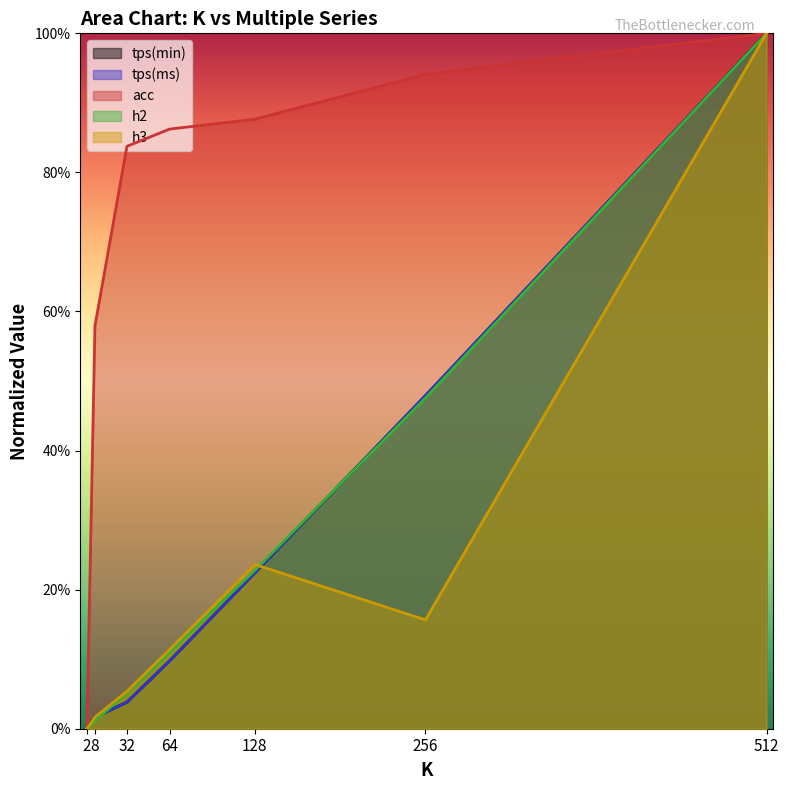

Reading left to right, extract all data points from this chart.

tps(min): 0.0	0.0	0.0	0.1	0.2	0.5	1.0
tps(ms): 0.0	0.0	0.0	0.1	0.2	0.5	1.0
acc: 0.0	0.6	0.8	0.9	0.9	0.9	1.0
h2: 0.0	0.0	0.1	0.1	0.2	0.5	1.0
h3: 0.0	0.0	0.1	0.1	0.2	0.2	1.0